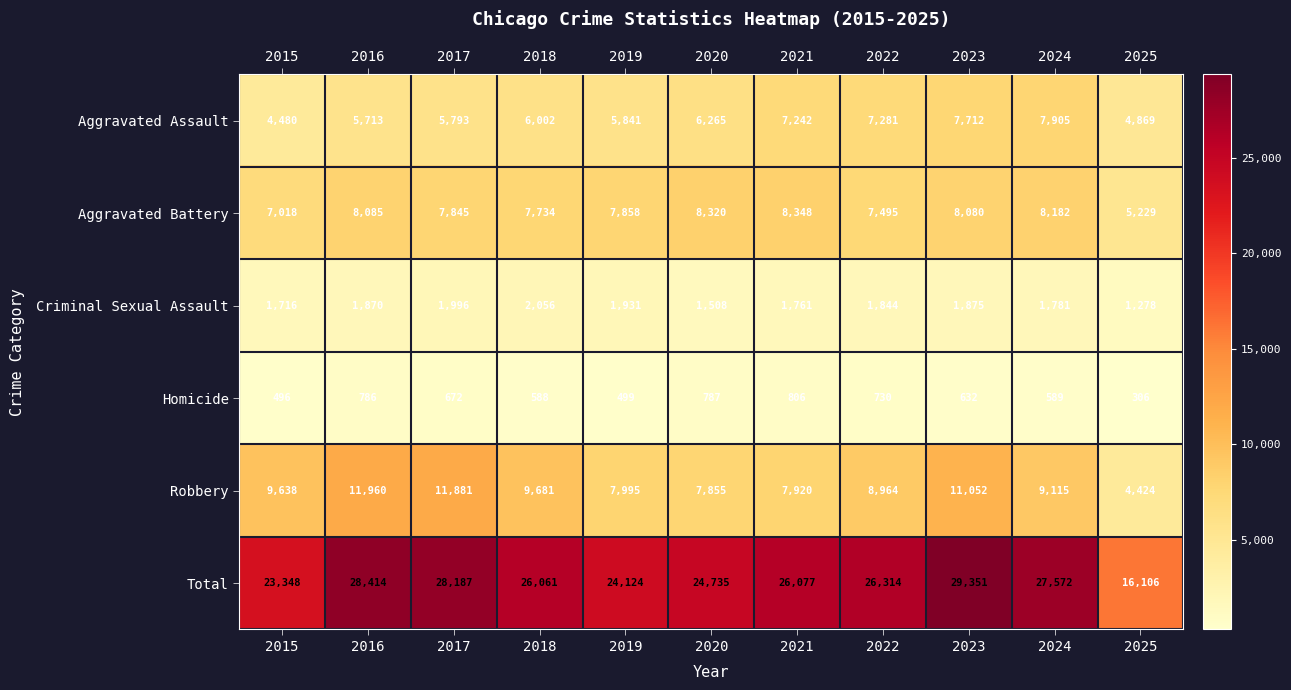

What is the difference between the highest and lowest values at 2023?

28719